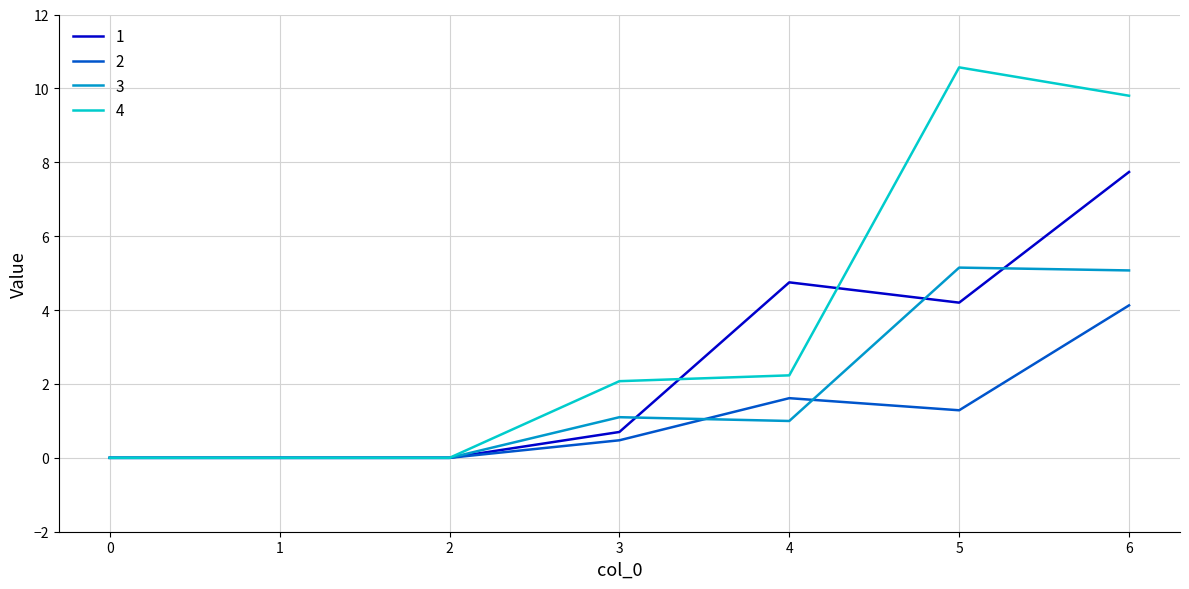

Which series has the largest range (max minus min)?

4